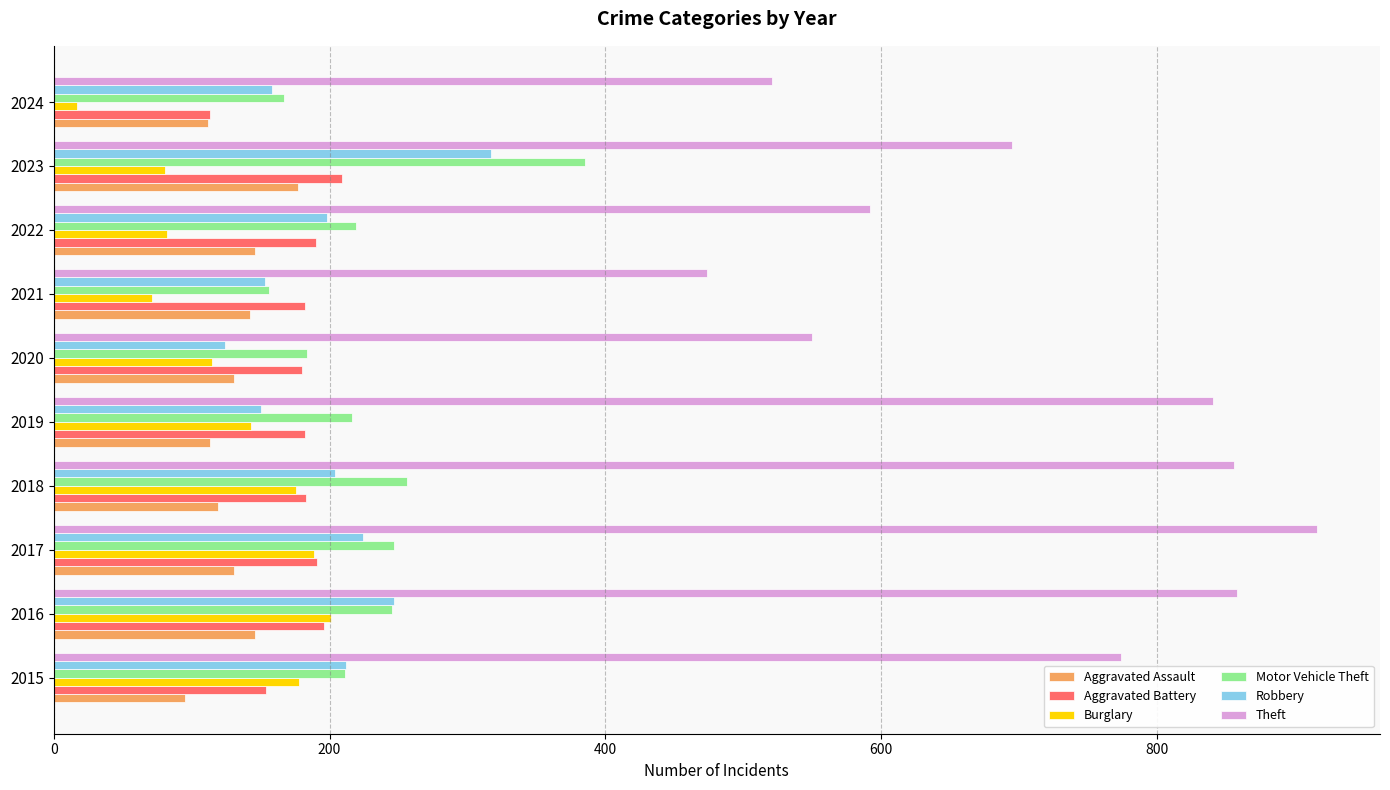

The Aggravated Battery series shows 183 at 2018. True or false?

True